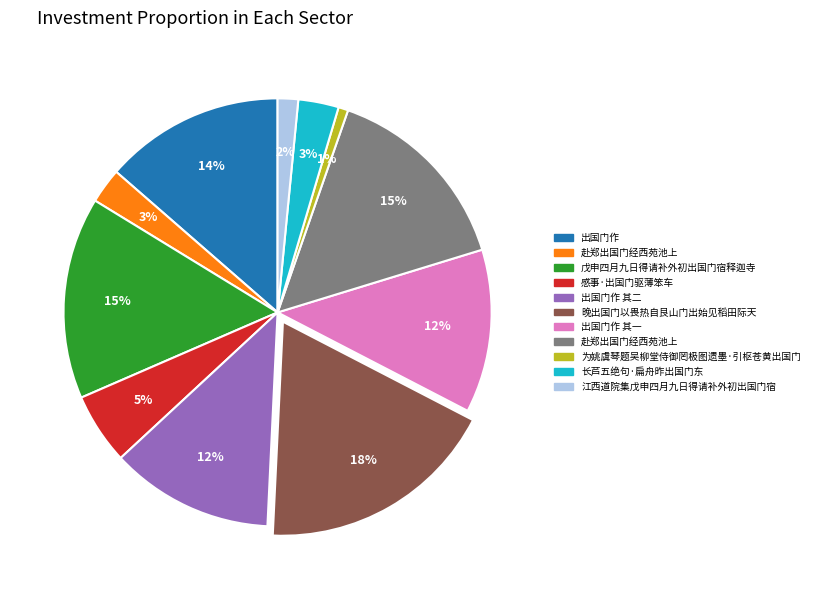

To the nearest percent, what is the difference between the largest and smallest slice percentages?

17%